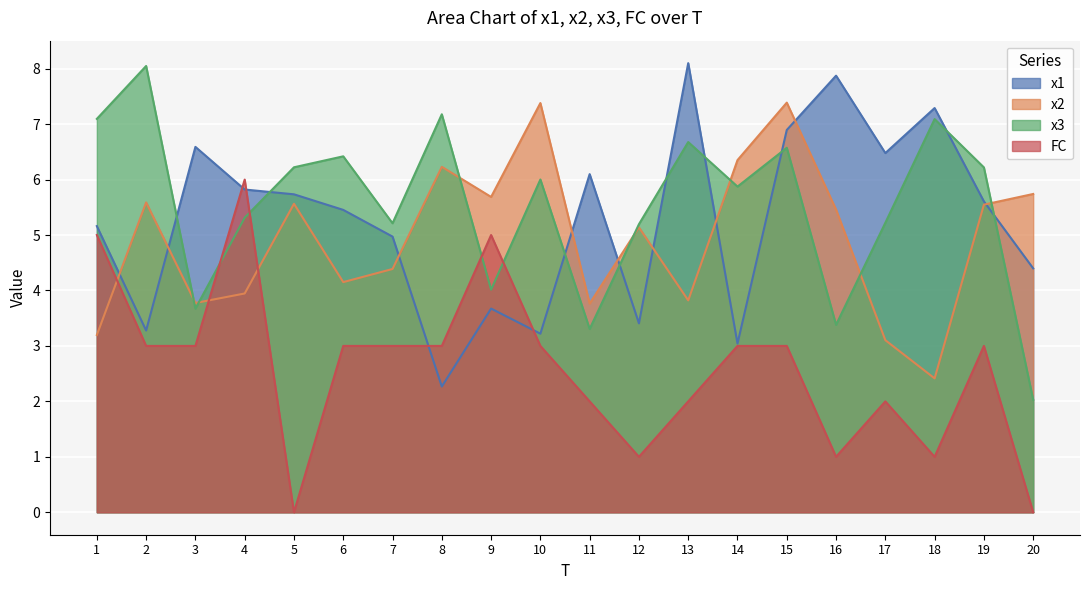

In x1, how many points are lower than both neighbors (excluding endpoints)?

6